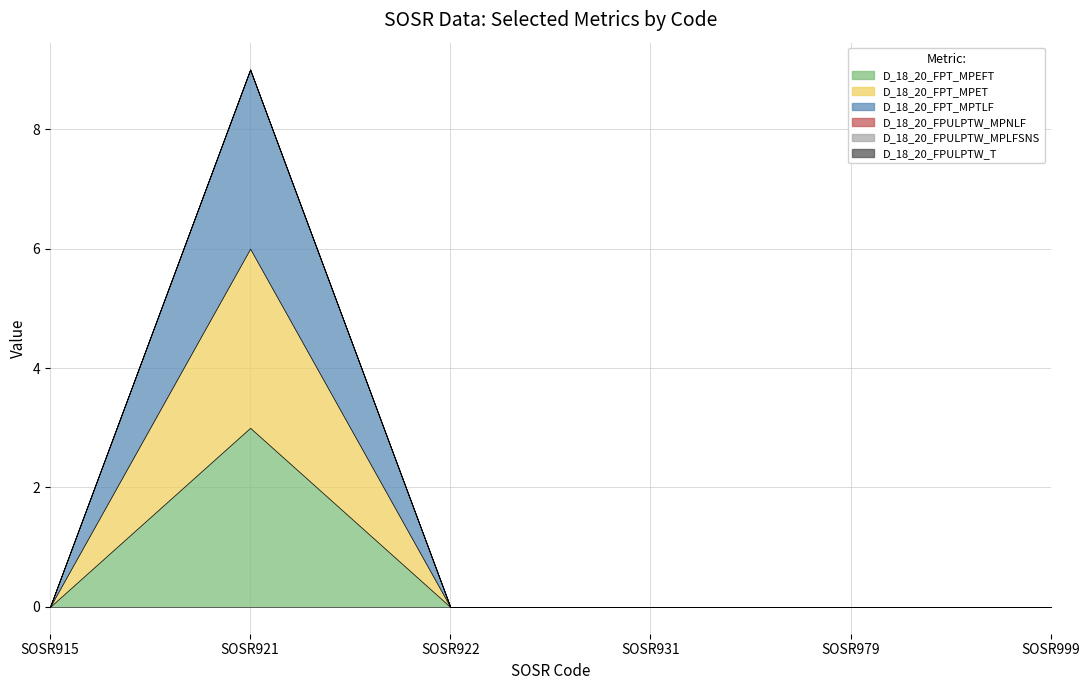

Reading left to right, what are all the values shown in this chart?

D_18_20_FPT_MPEFT: 0	3	0	0	0	0
D_18_20_FPT_MPET: 0	3	0	0	0	0
D_18_20_FPT_MPTLF: 0	3	0	0	0	0
D_18_20_FPULPTW_MPNLF: 0	0	0	0	0	0
D_18_20_FPULPTW_MPLFSNS: 0	0	0	0	0	0
D_18_20_FPULPTW_T: 0	0	0	0	0	0